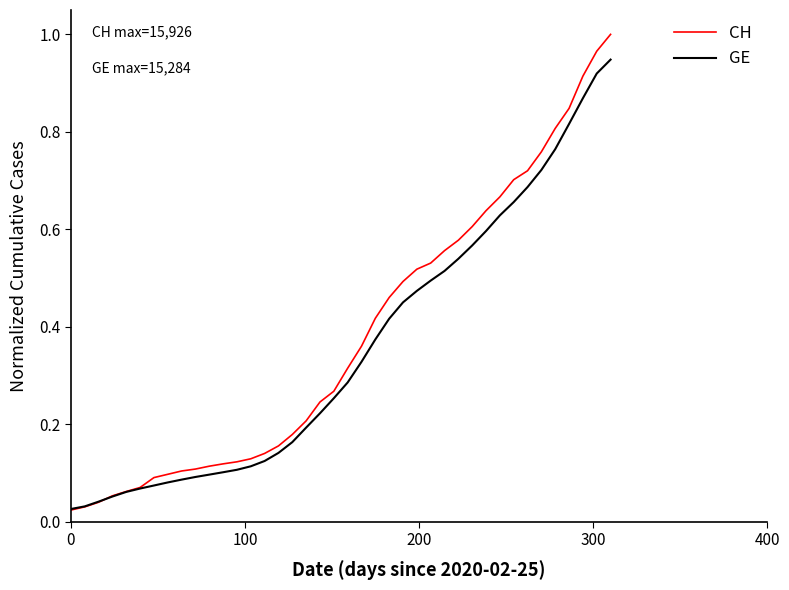

Which series has the widest spread of values?

CH